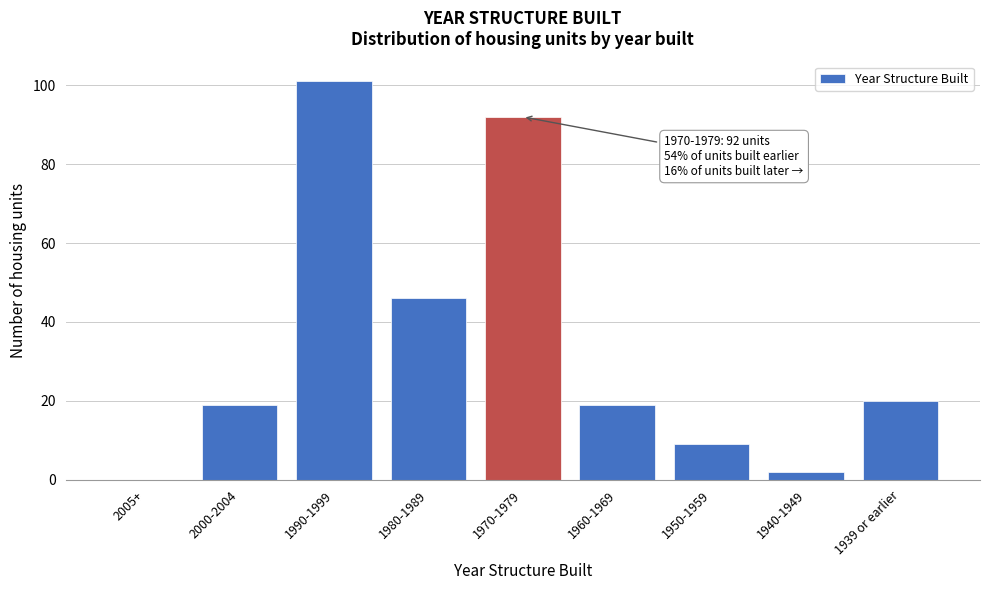

Reading right to left, what are all the values shown in this chart?

1939 or earlier=20	1940-1949=2	1950-1959=9	1960-1969=19	1970-1979=92	1980-1989=46	1990-1999=101	2000-2004=19	2005+=0